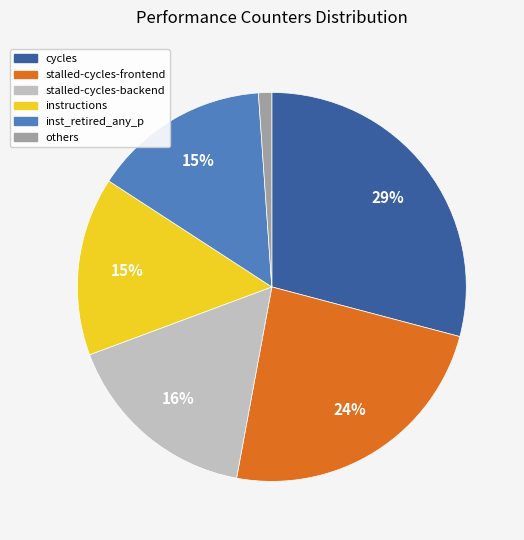

True or false: stalled-cycles-frontend accounts for 24% of the total.

True